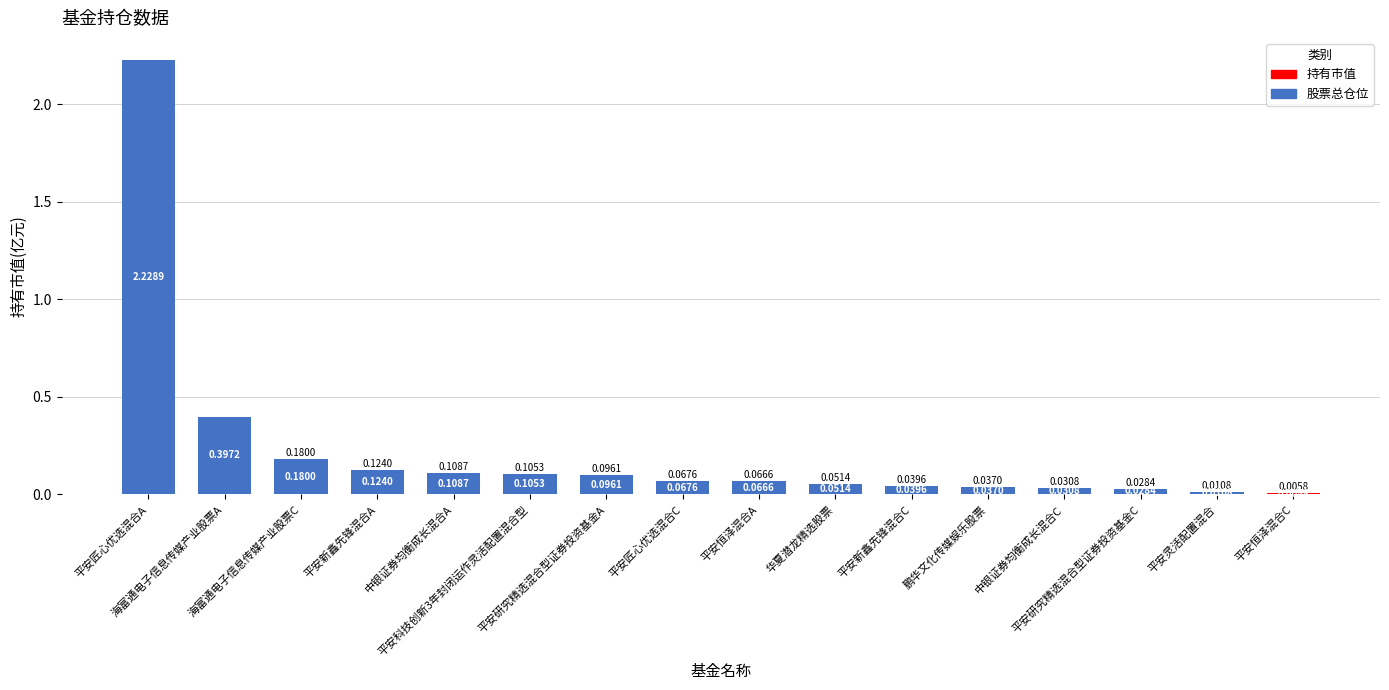

The chart shows a value of 0.1 at 平安匠心优选混合C. True or false?

False